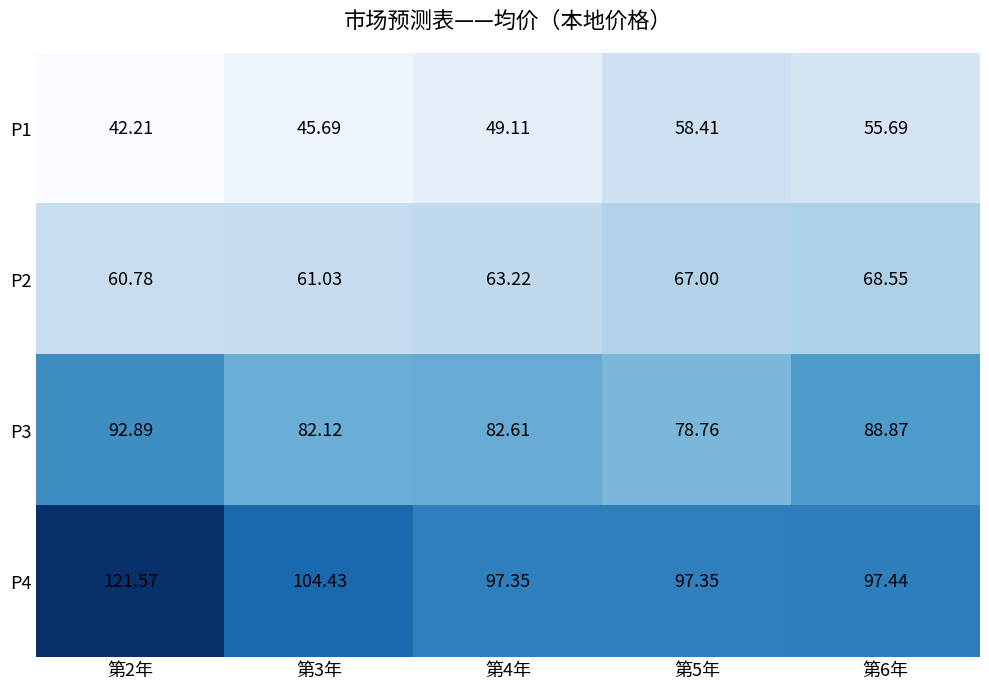

Is the value of P3 at 第4年 greater than the value of P4 at 第6年?

No